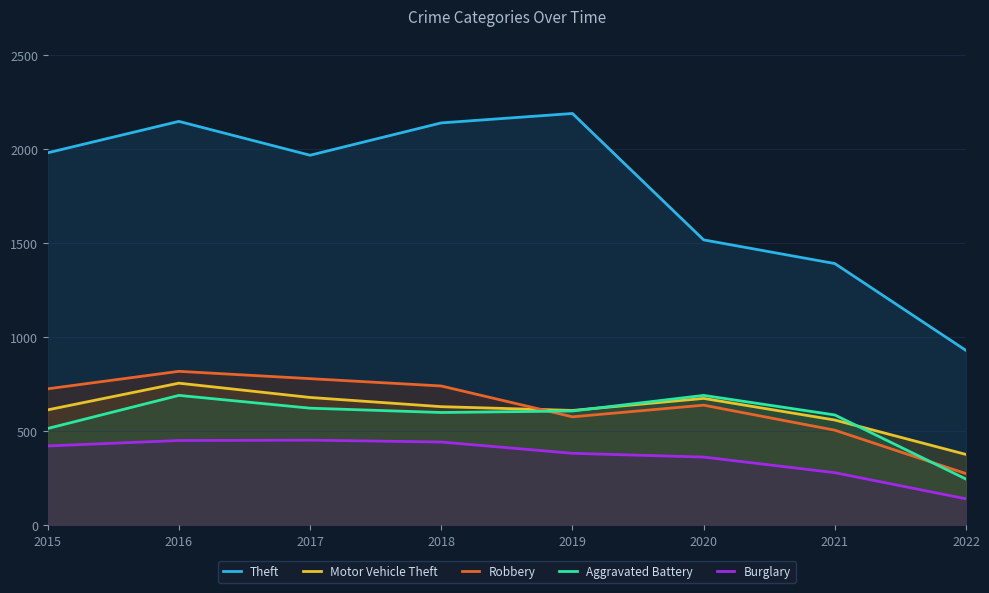

How many data points in Motor Vehicle Theft are less than 631?

4